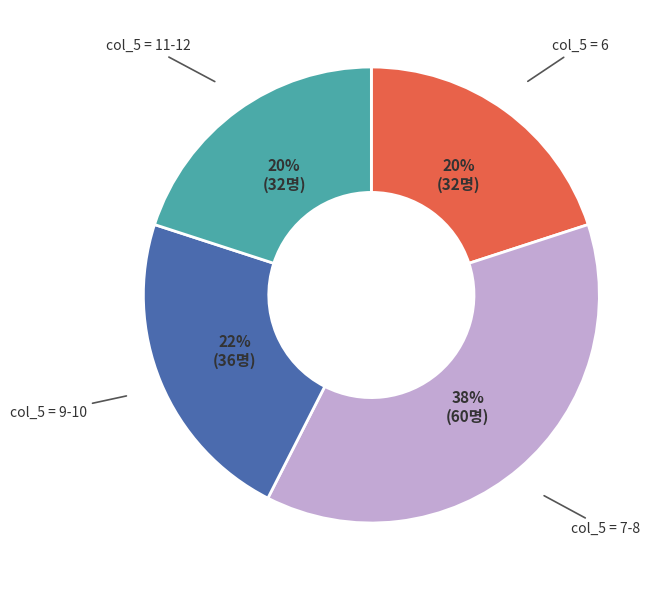

To the nearest percent, what is the average slice percentage?

25%